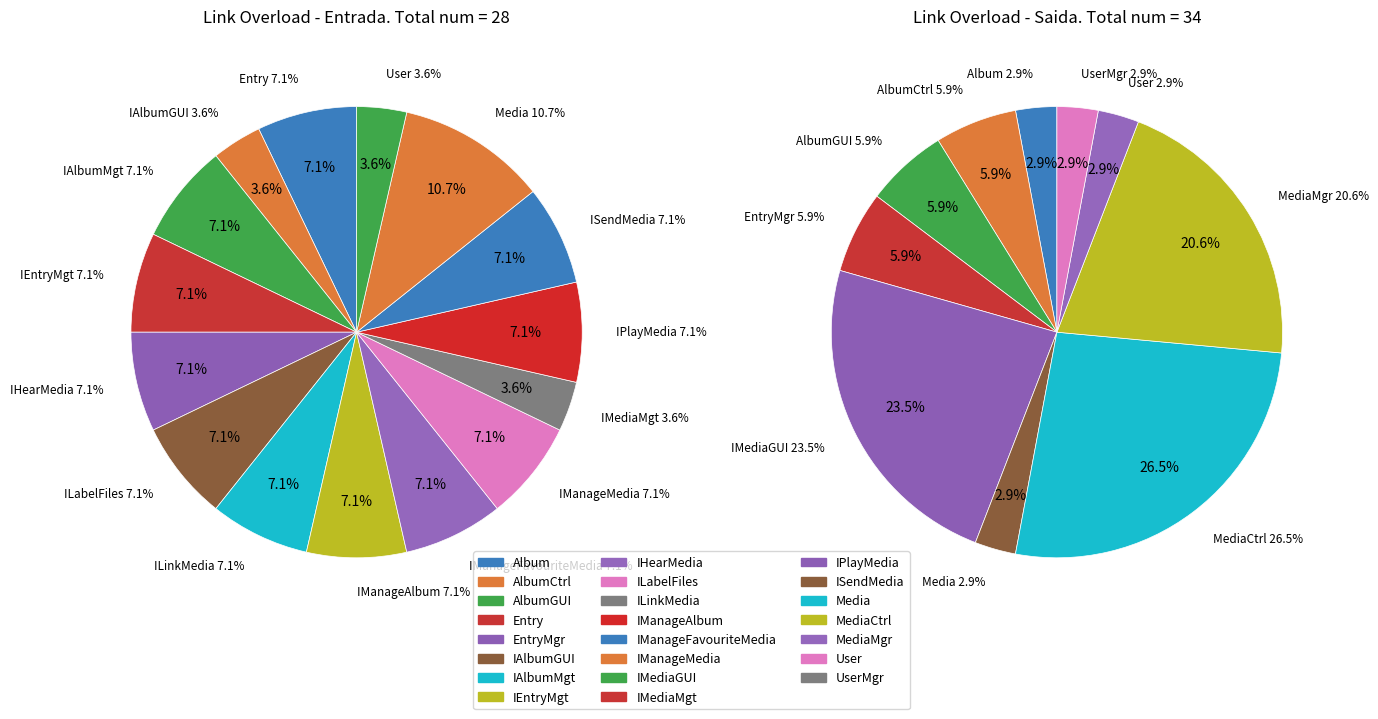

To the nearest percent, what portion does Album represent?

3%